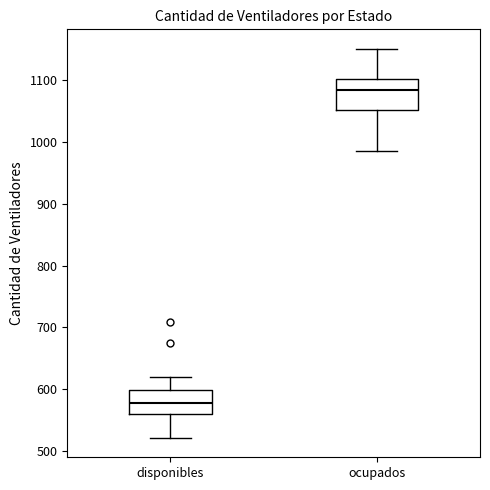

Comparing the boxes themselves (not the whiskers), which one is the tallest?

ocupados